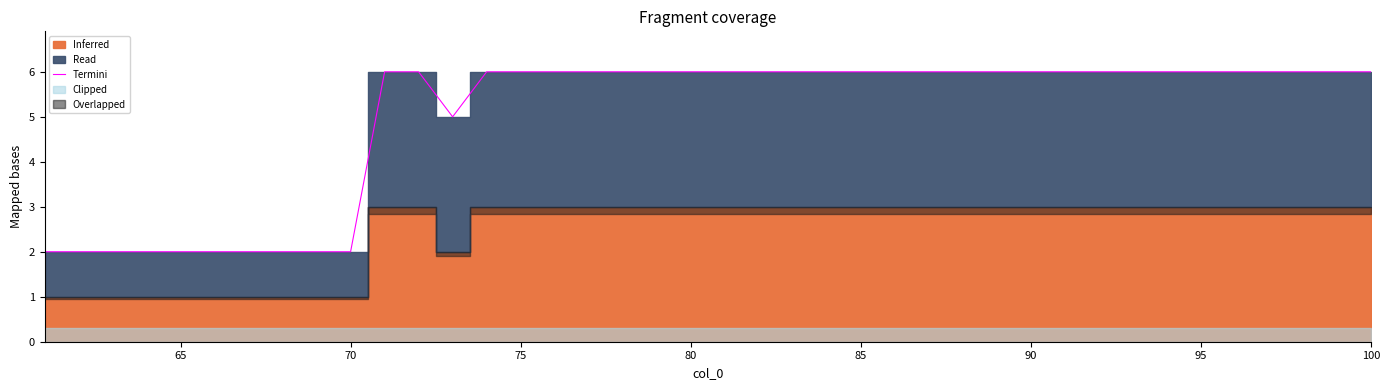

Count the values in the range 5 to 6.

30